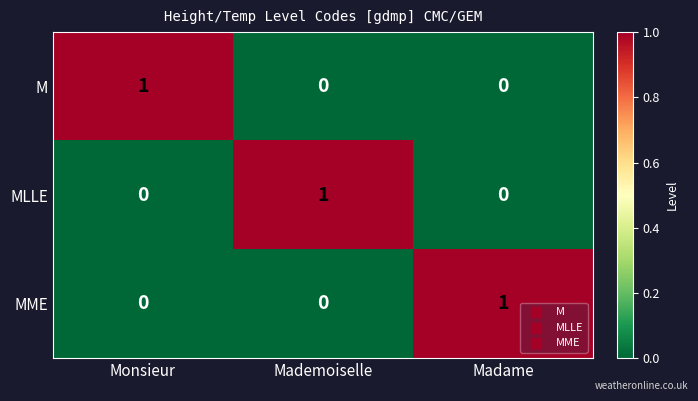

Count the M values in the range 0 to 1.

3